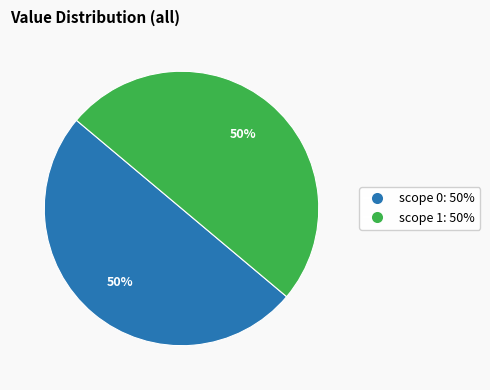

To the nearest percent, what is the average slice percentage?

50%